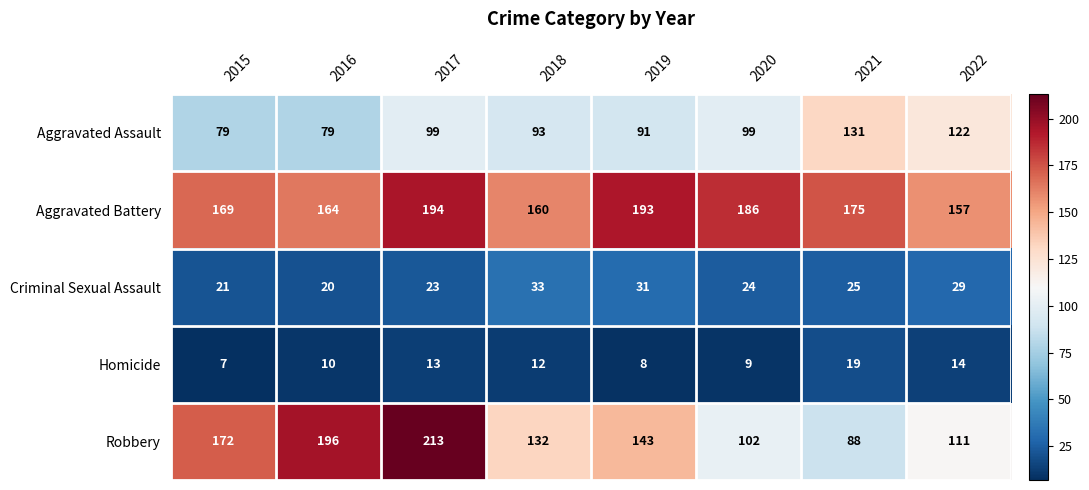

Rank the series by their maximum value, from lowest to highest.

Homicide, Criminal Sexual Assault, Aggravated Assault, Aggravated Battery, Robbery